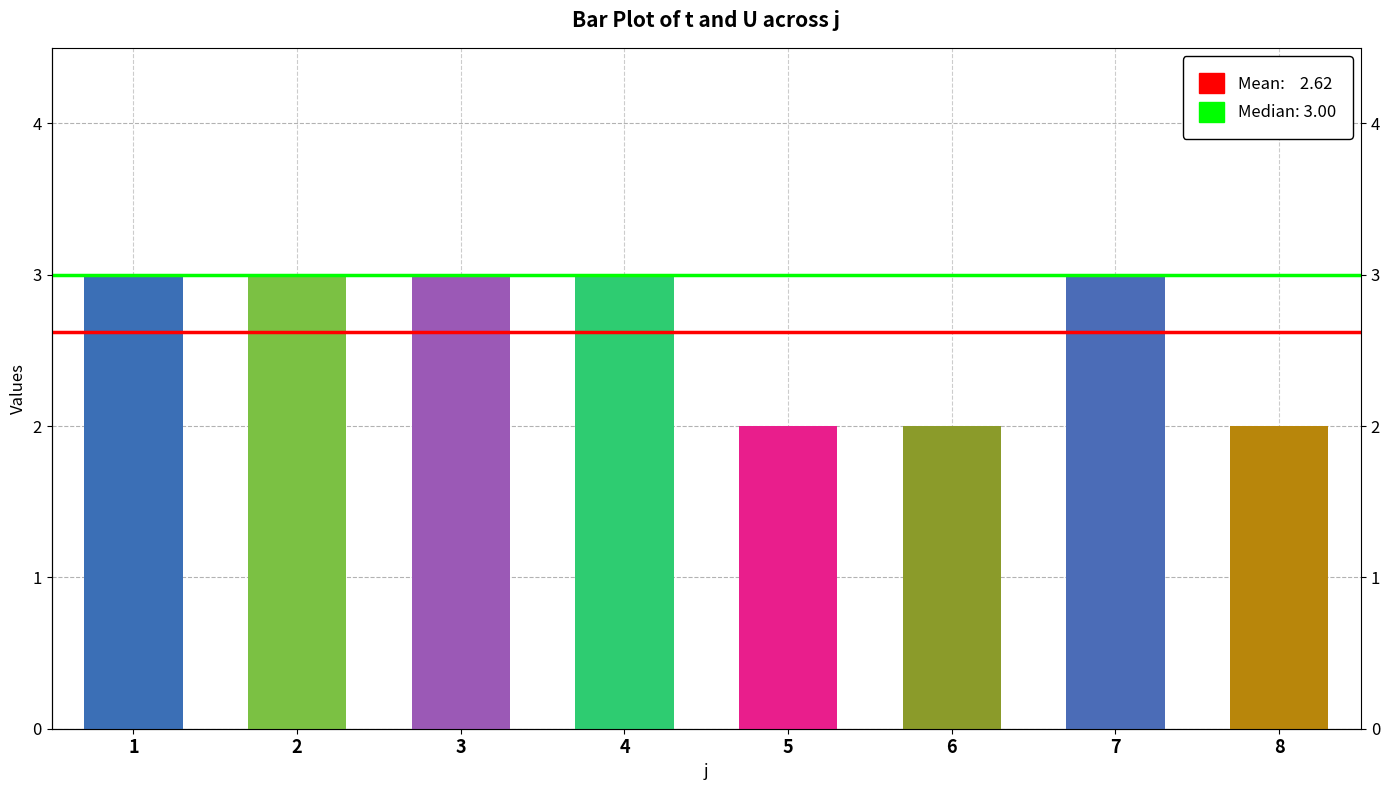

At which label is the value closest to 2?

5